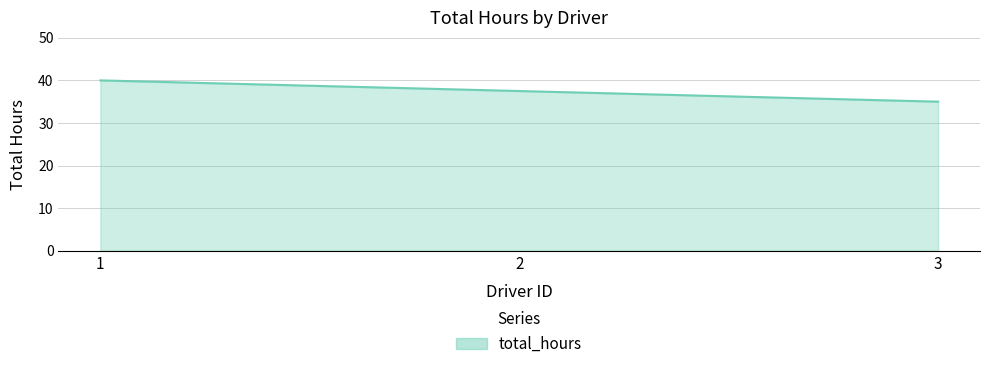

Which label corresponds to the smallest value in the chart?

3